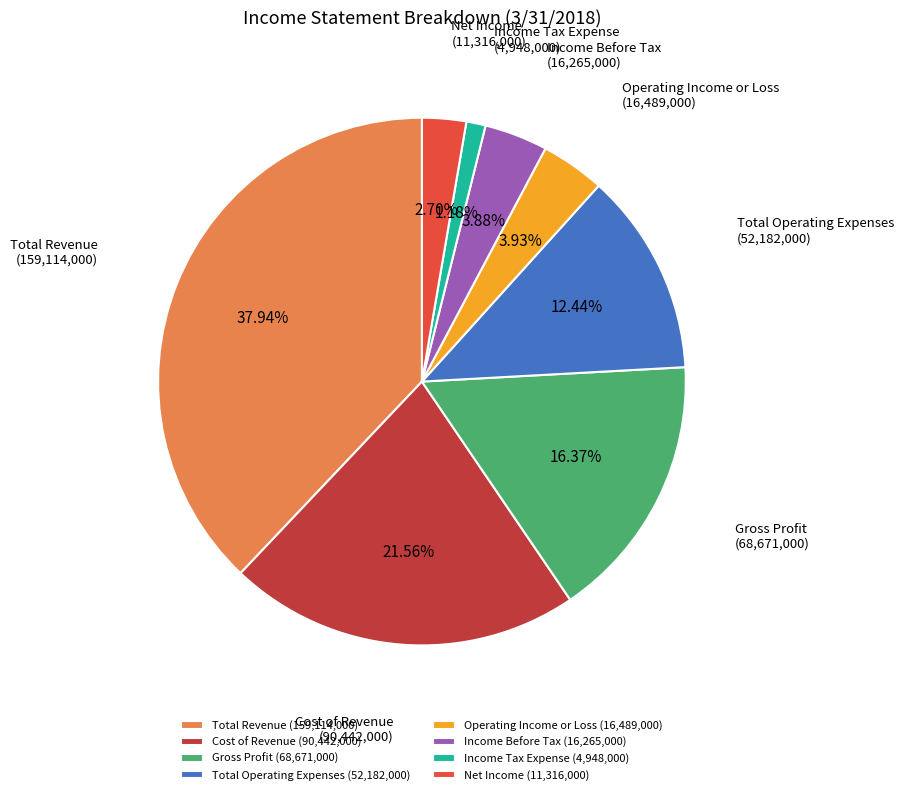

Which slice is the largest?

Total Revenue